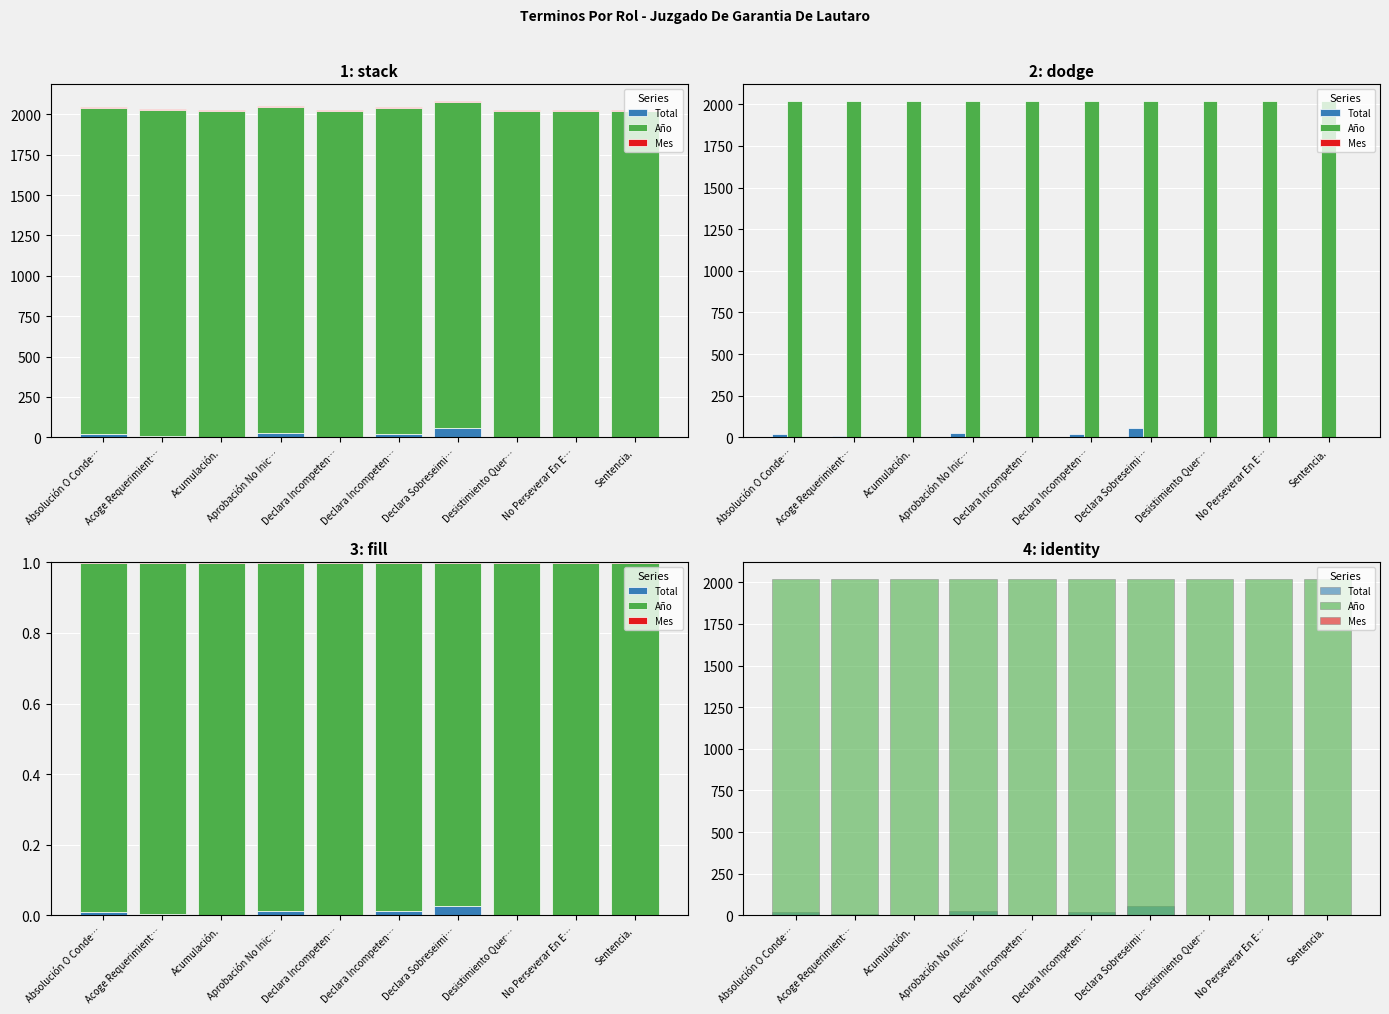

Does the chart contain any negative values?

No